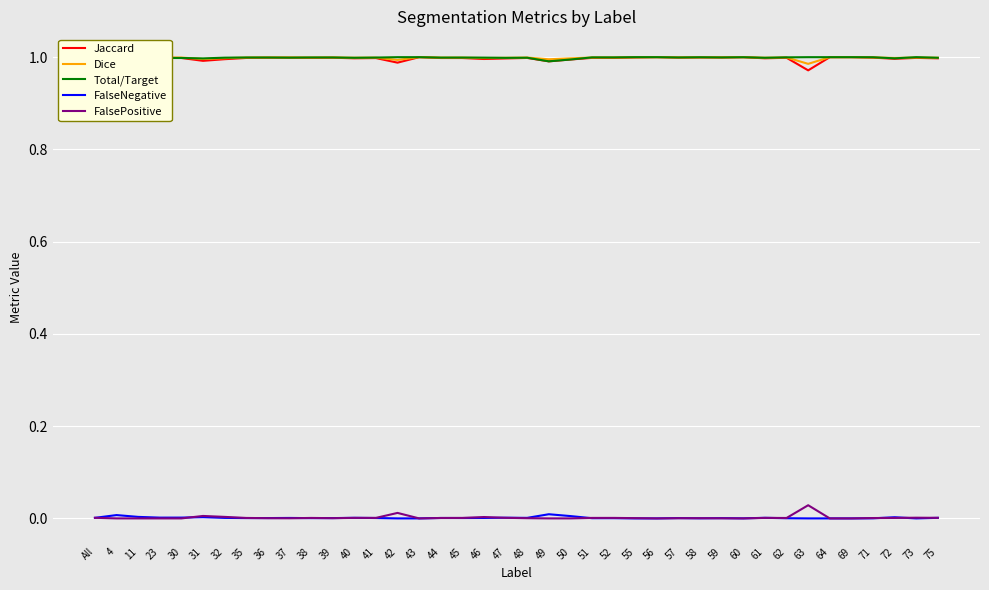

Is the value of Jaccard at 42 greater than the value of Total/Target at 60?

No